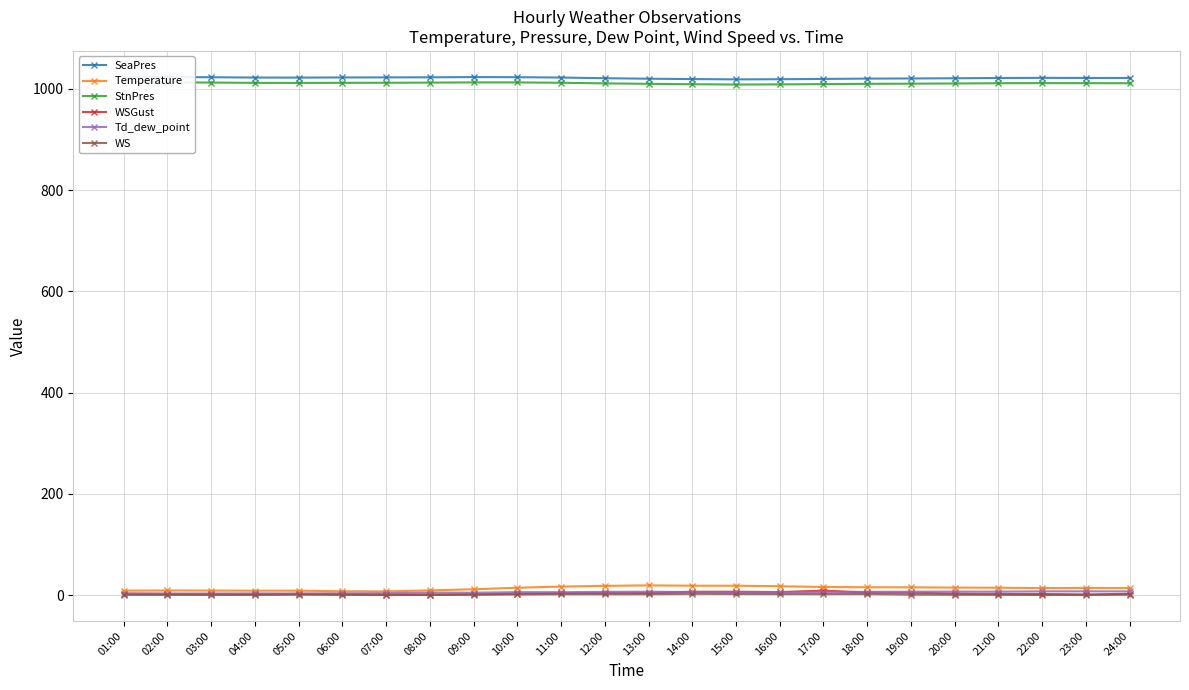

What is the difference between the Temperature values at 11:00 and 12:00?

1.4